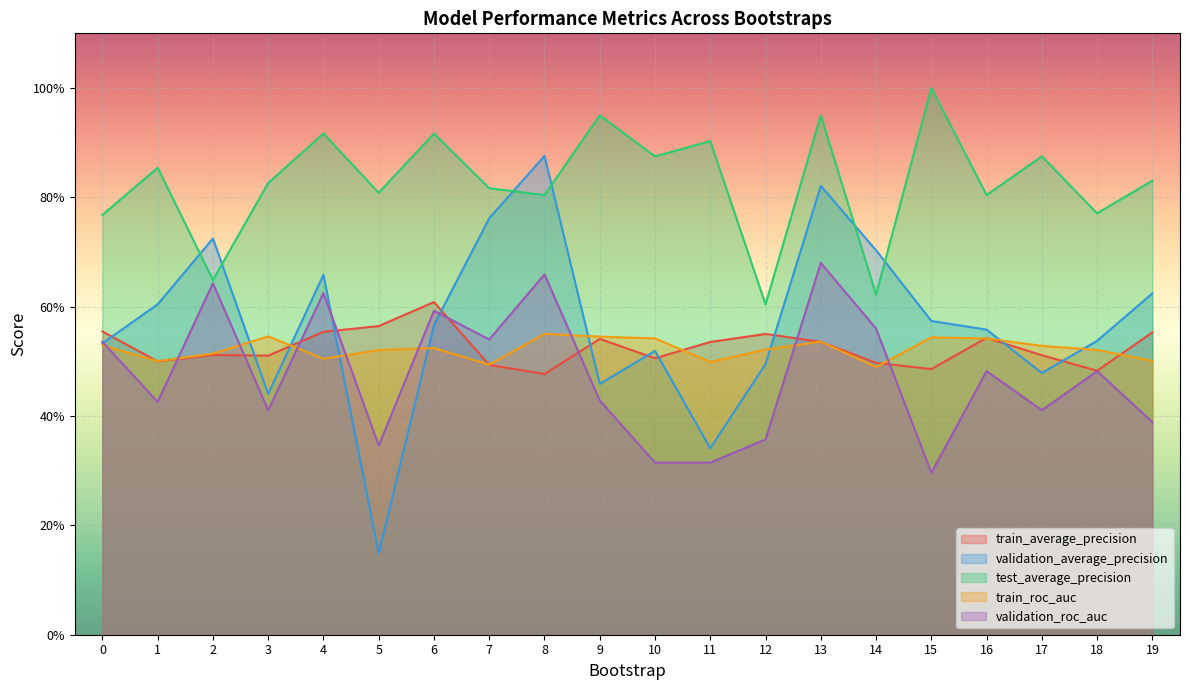

Rank the series by their maximum value, from highest to lowest.

test_average_precision, validation_average_precision, validation_roc_auc, train_average_precision, train_roc_auc